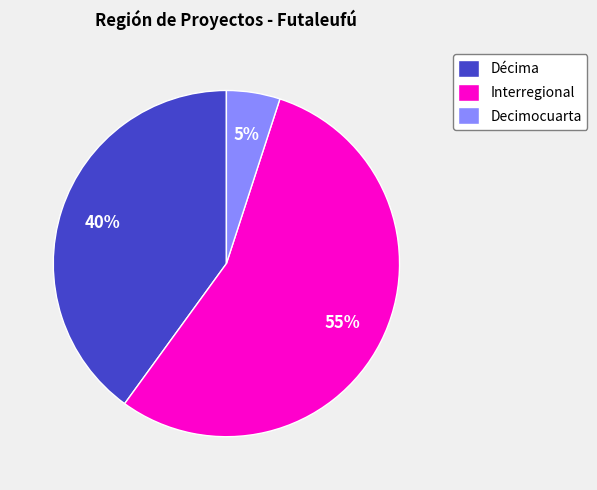

What is the ratio of the value at Décima to the value at Decimocuarta?

8.0